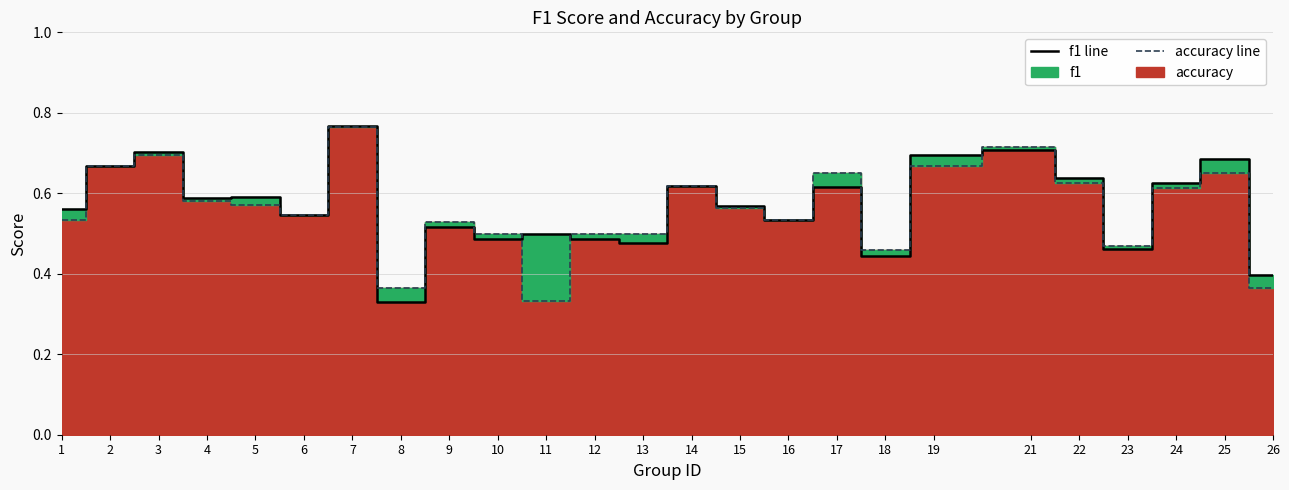

The accuracy line series shows 0.6 at 26. True or false?

False